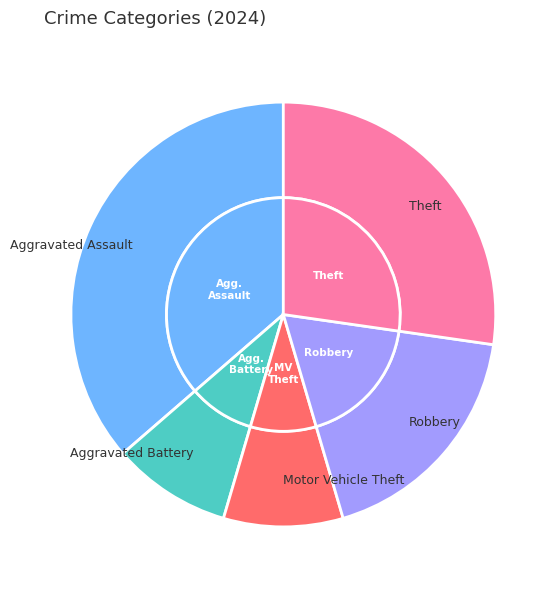

To the nearest percent, what percentage of the pie is Robbery?

18%